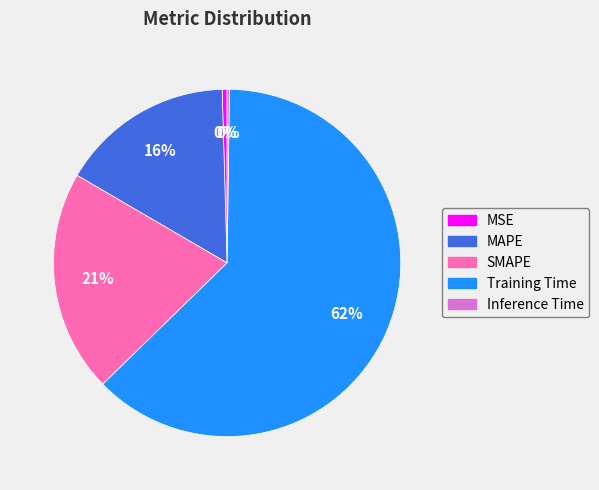

The SMAPE slice represents 35% of the pie. True or false?

False